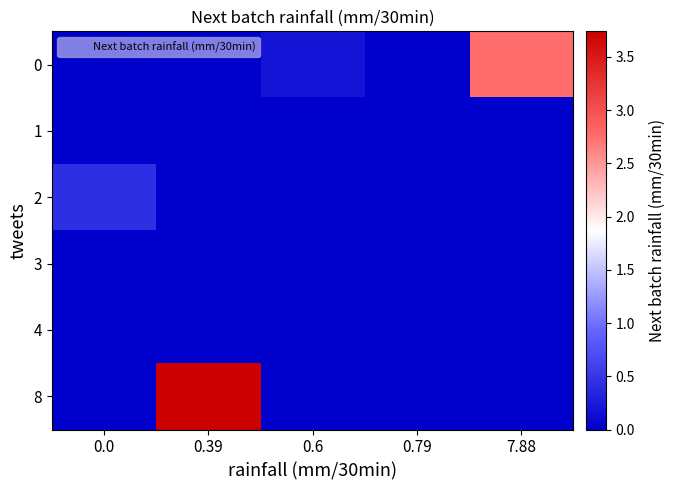

Between 7.88 and 0.39, which is larger?

7.88